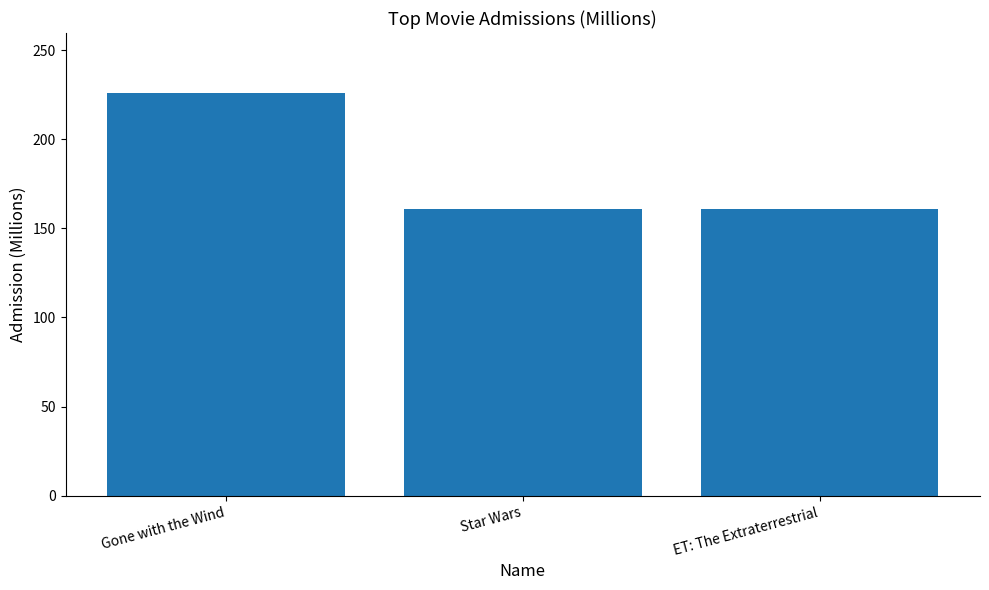

Which category has the highest value across all series?

Gone with the Wind